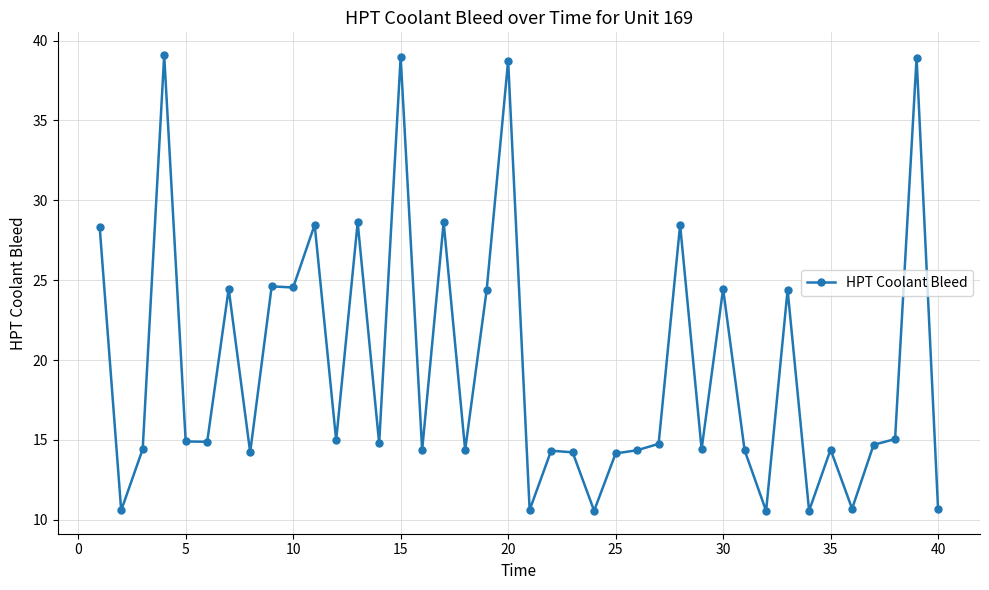

What is the minimum value shown in the chart?

10.6